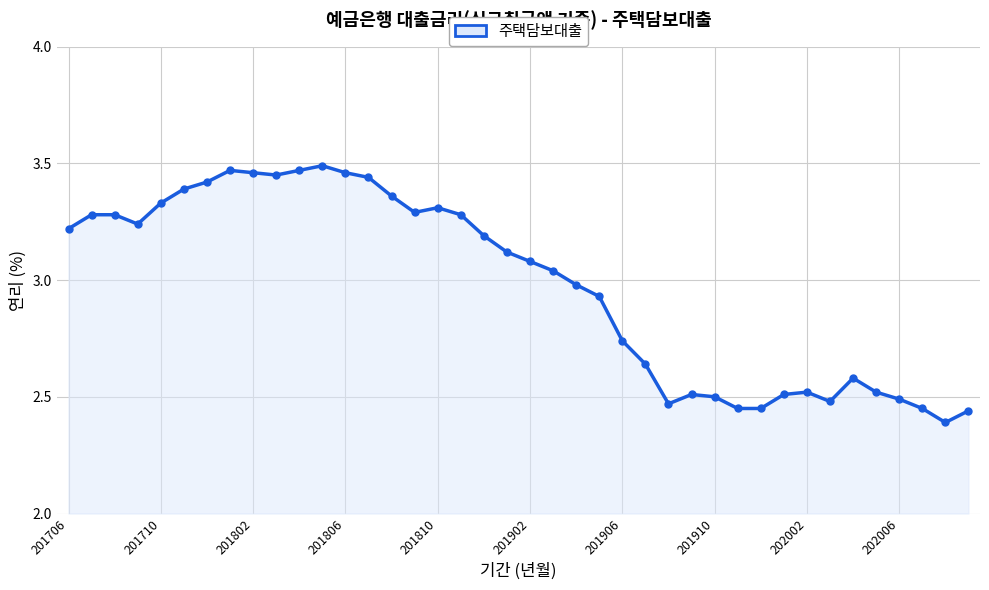

True or false: there are more than 2 points higher than both neighbors.

True